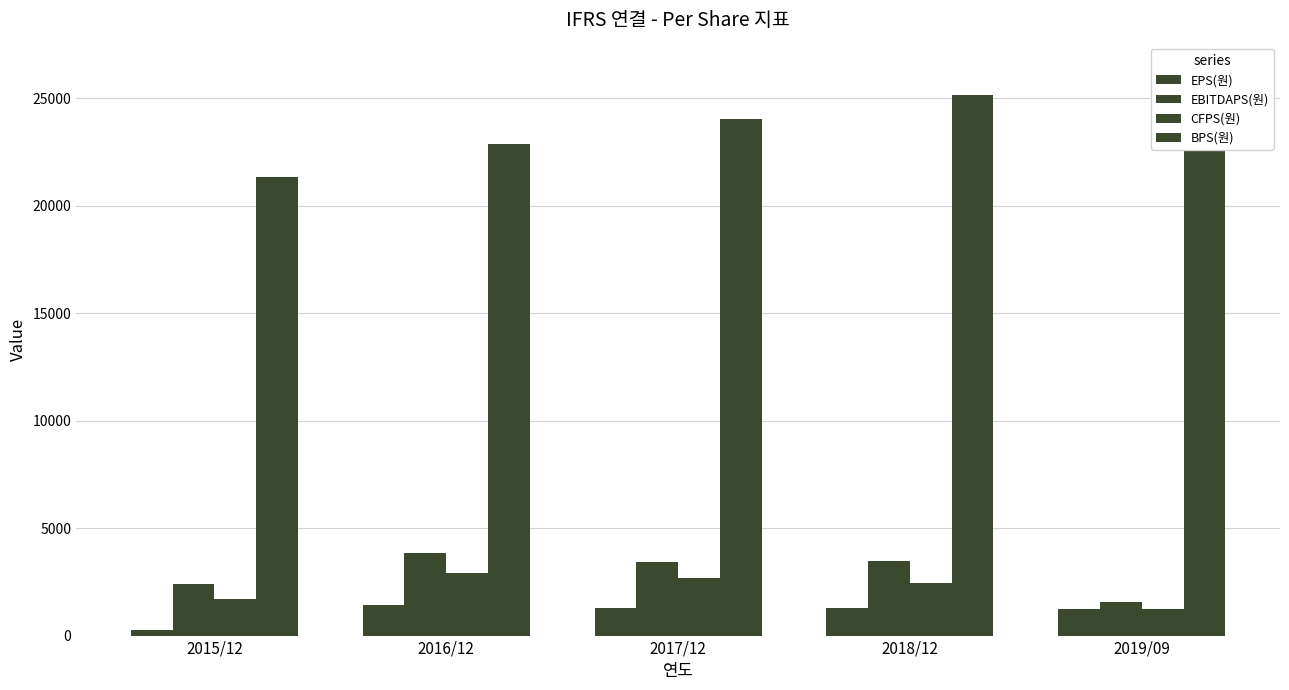

What is the value of the EBITDAPS(원) bar at the 2nd from the left?

3861